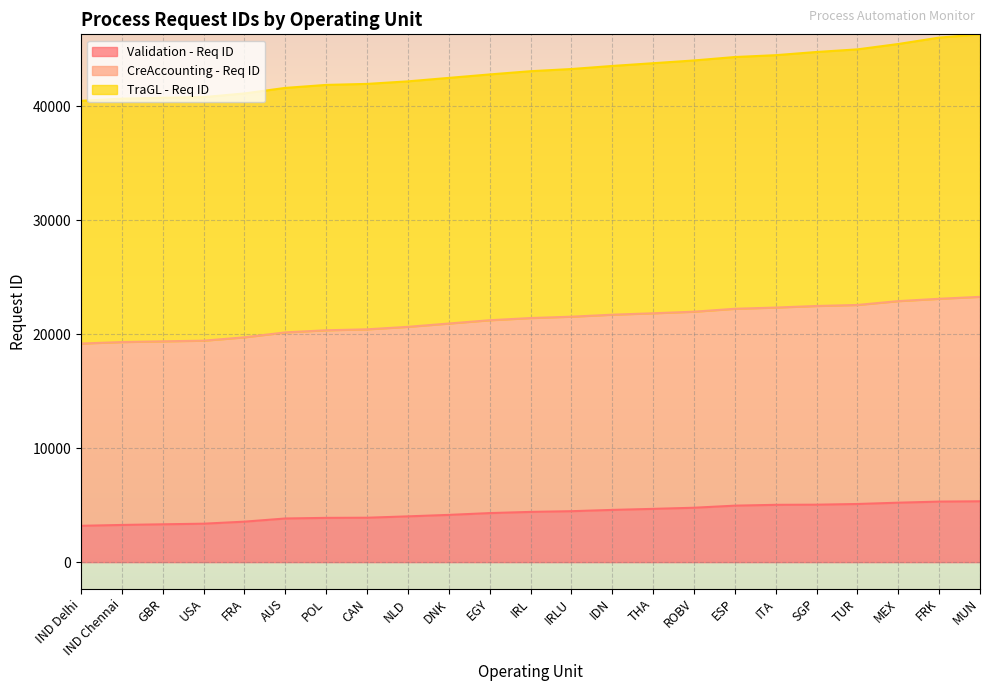

What is the highest value of the Validation - Req ID series?

5339